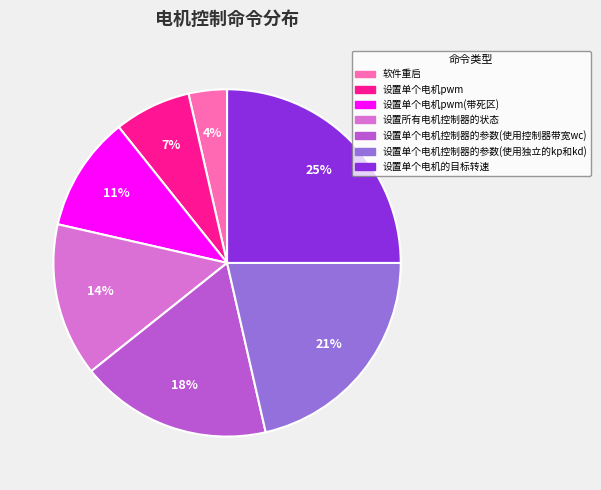

Which has a higher value, 设置单个电机控制器的参数(使用独立的kp和kd) or 设置单个电机pwm(带死区)?

设置单个电机控制器的参数(使用独立的kp和kd)